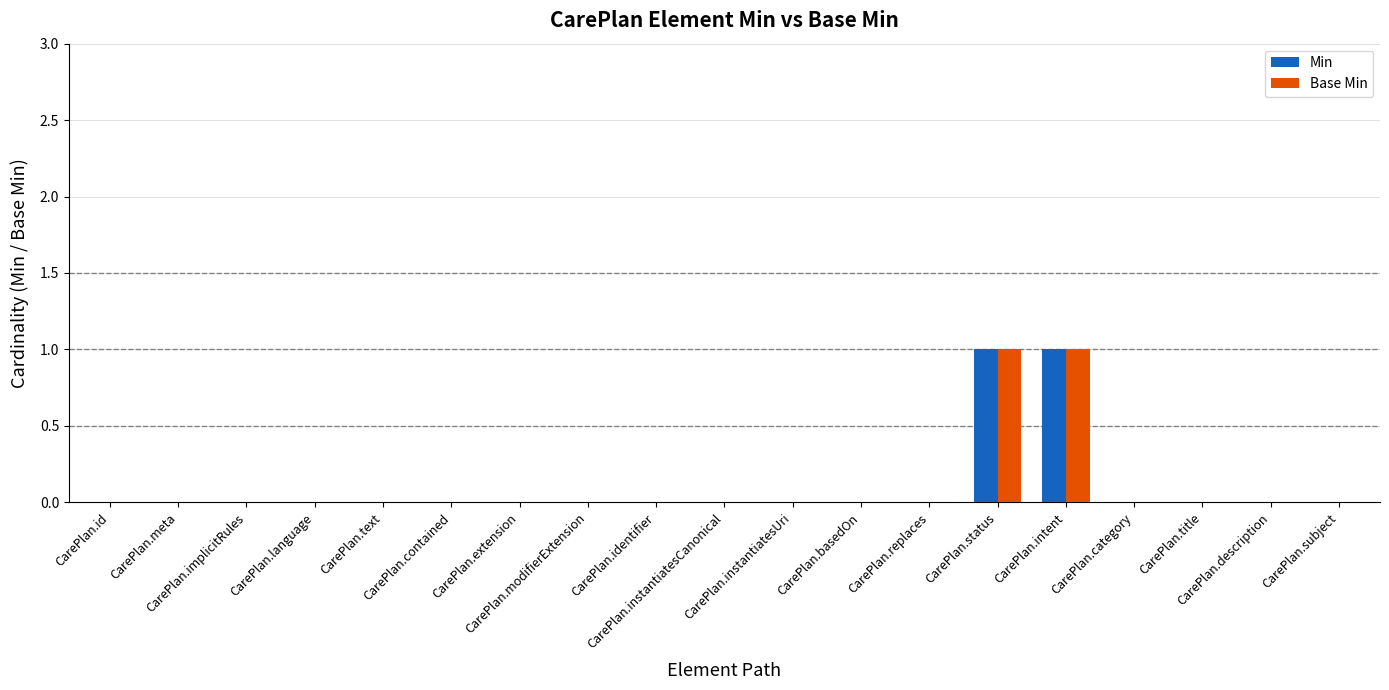

Is the value of Min at CarePlan.status greater than the value of Base Min at CarePlan.meta?

Yes